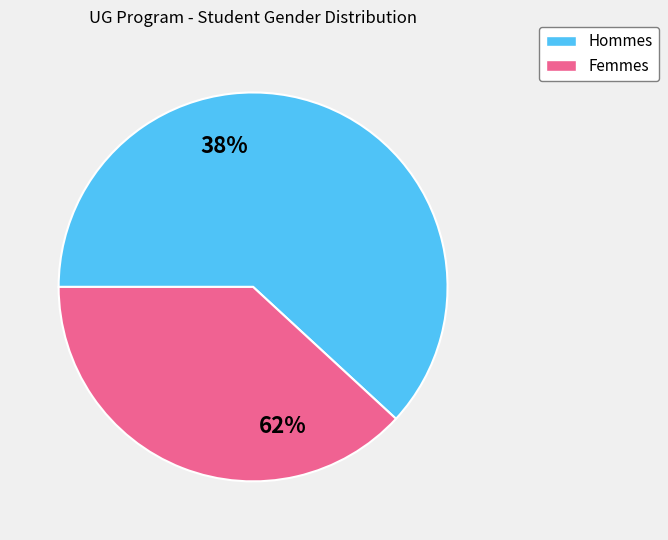

Count the number of slices in the pie.

2